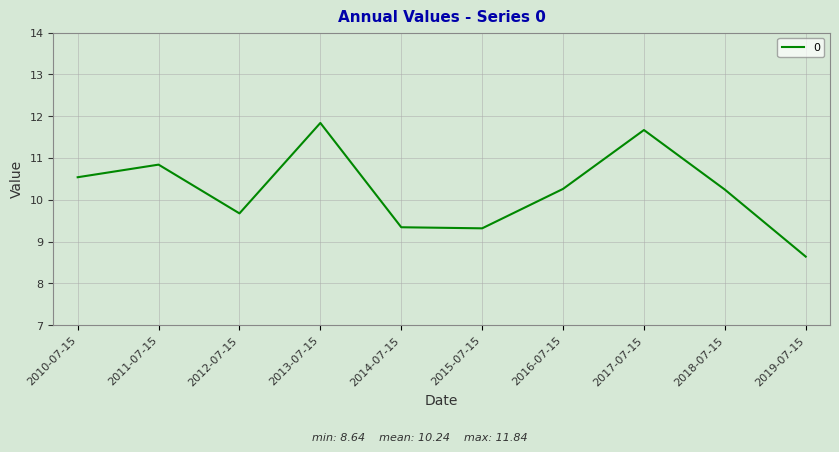

What is the average value?

10.2